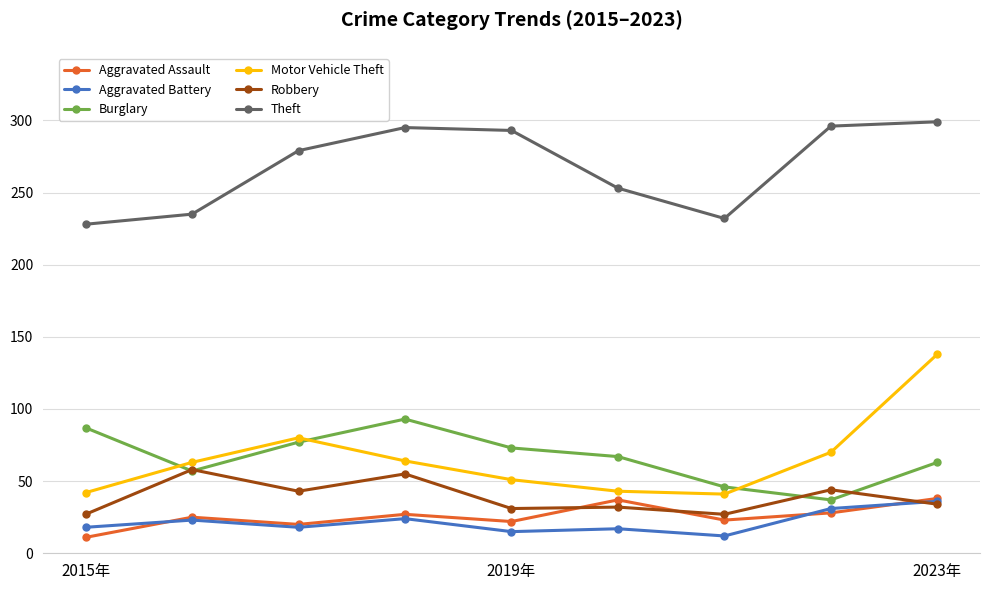

At how many categories does at least one series exceed 270?

5